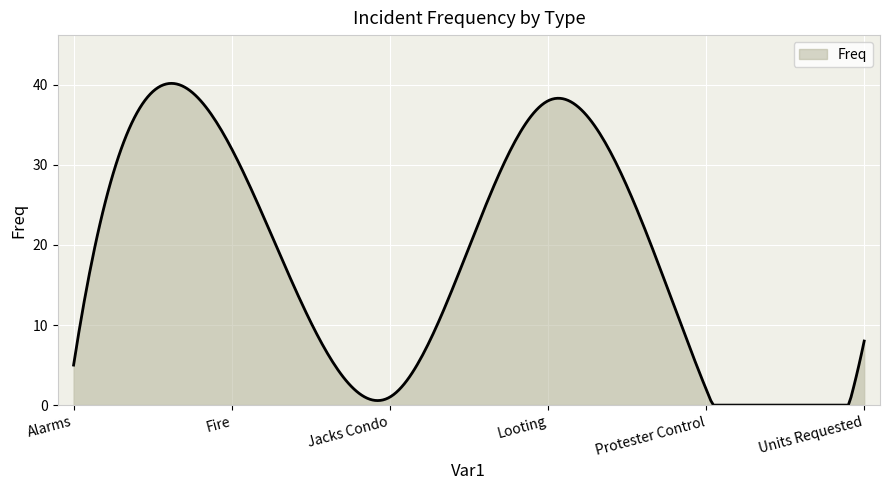

What is the maximum value shown in the chart?

40.2